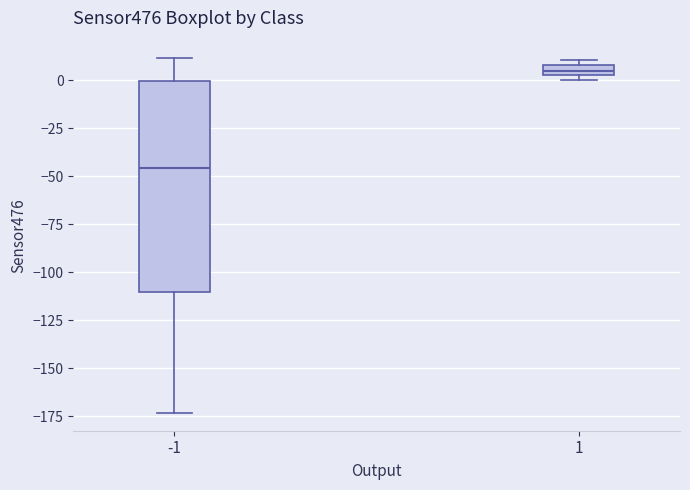

Which box's median line is the lowest?

-1